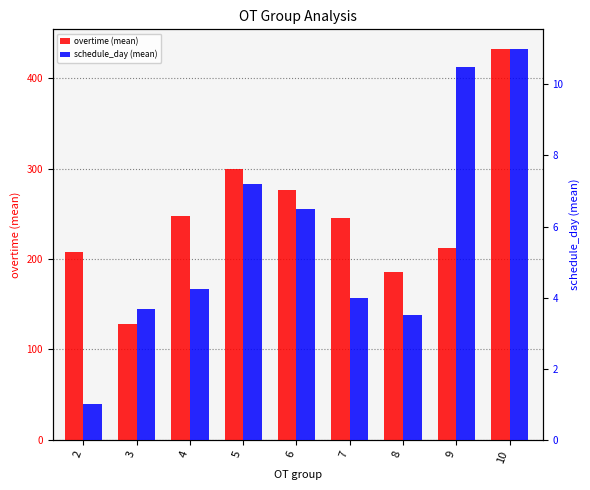

What is the average value of the schedule_day (mean) series?

5.7